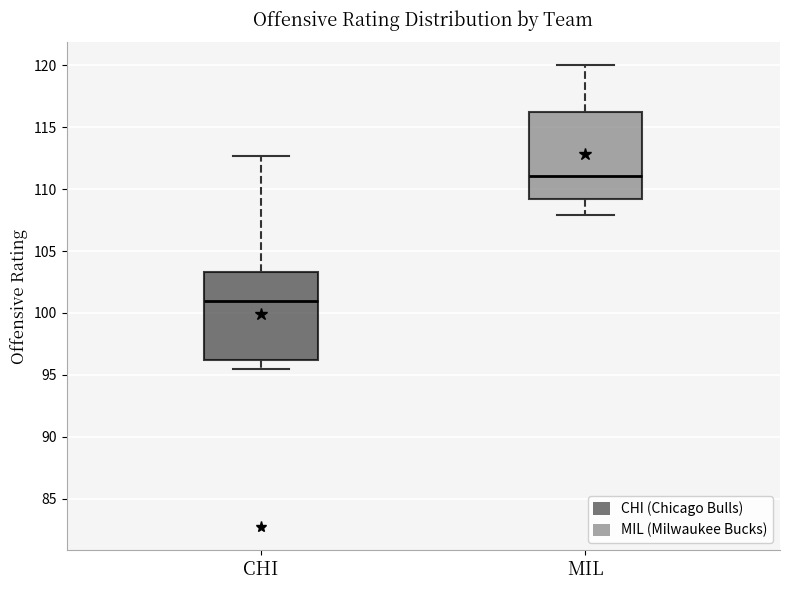

Which box has the highest median line?

MIL